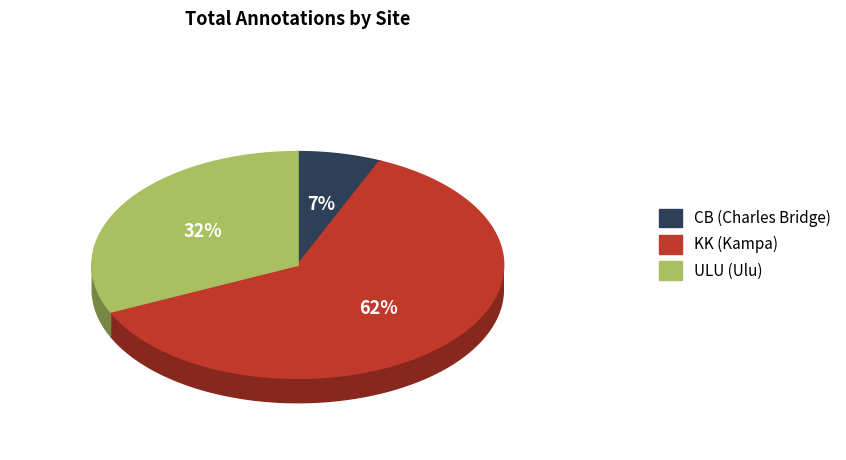

The ULU22 slice represents 2% of the pie. True or false?

False